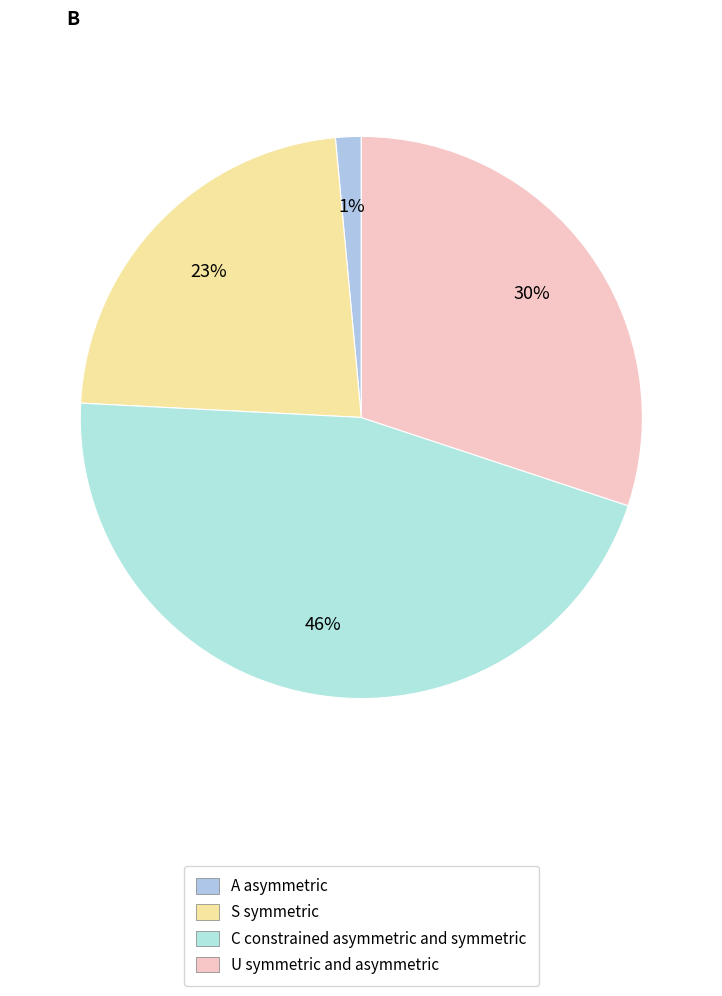

How many segments does this pie chart have?

4